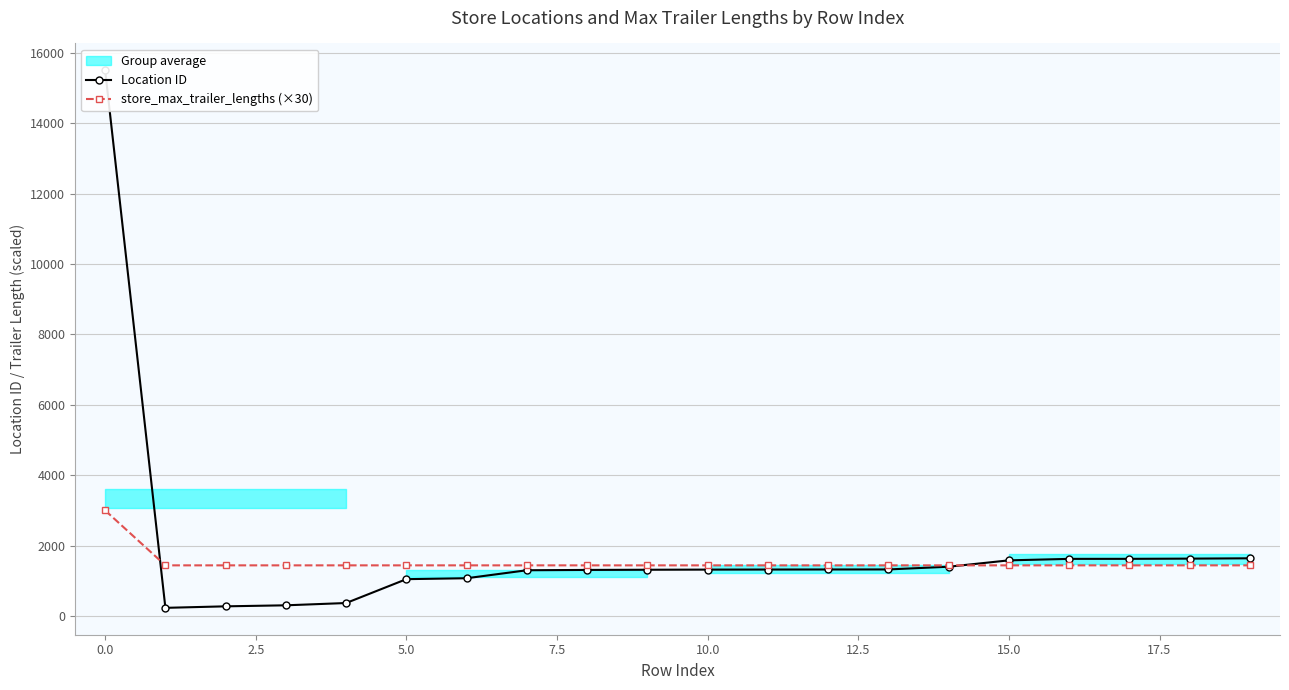

What is the maximum value for store_max_trailer_lengths (×30)?

3000